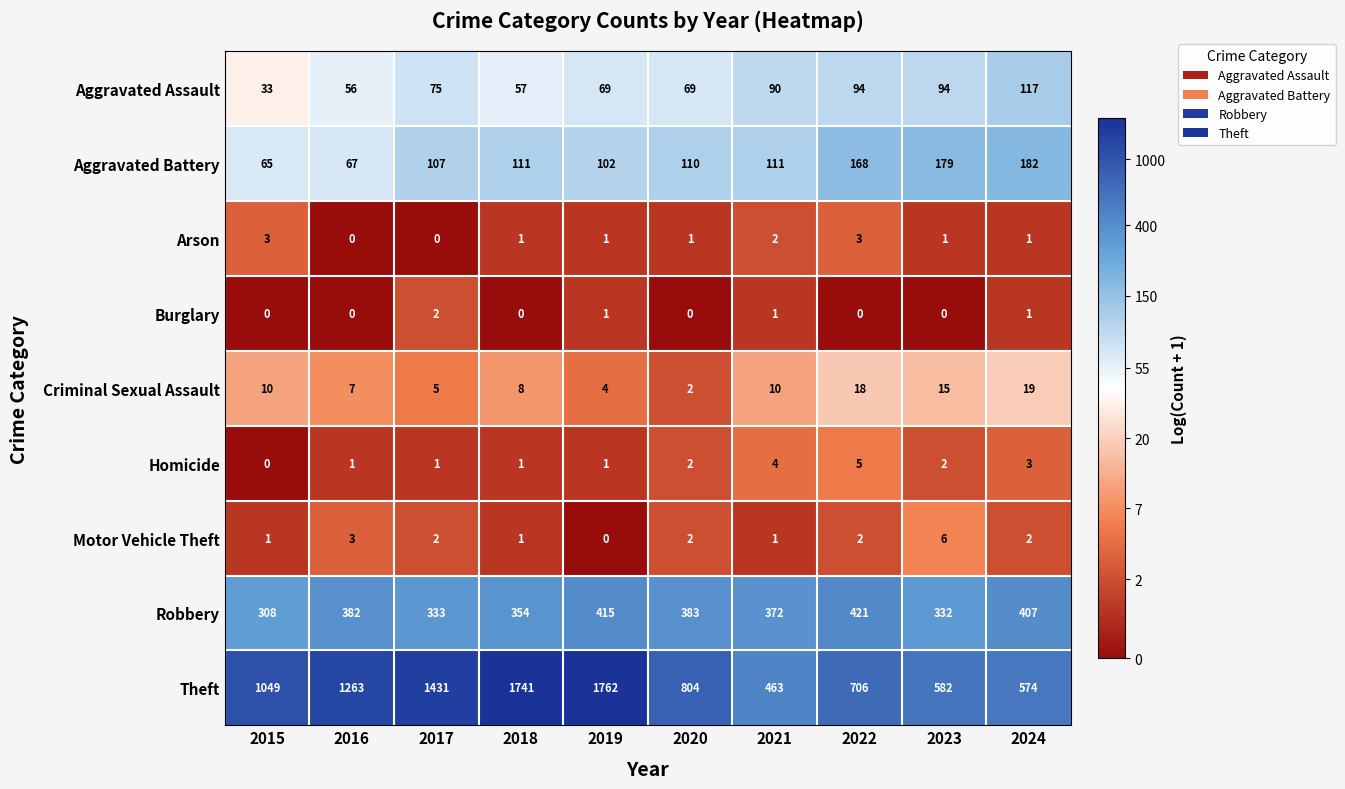

What is the difference between the Criminal Sexual Assault values at 2019 and 2018?

4